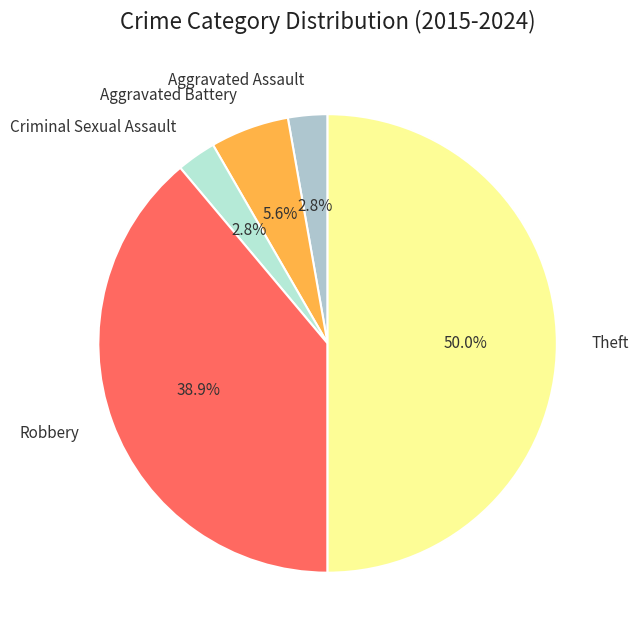

What percentage is NOT represented by Aggravated Battery?

94.4%